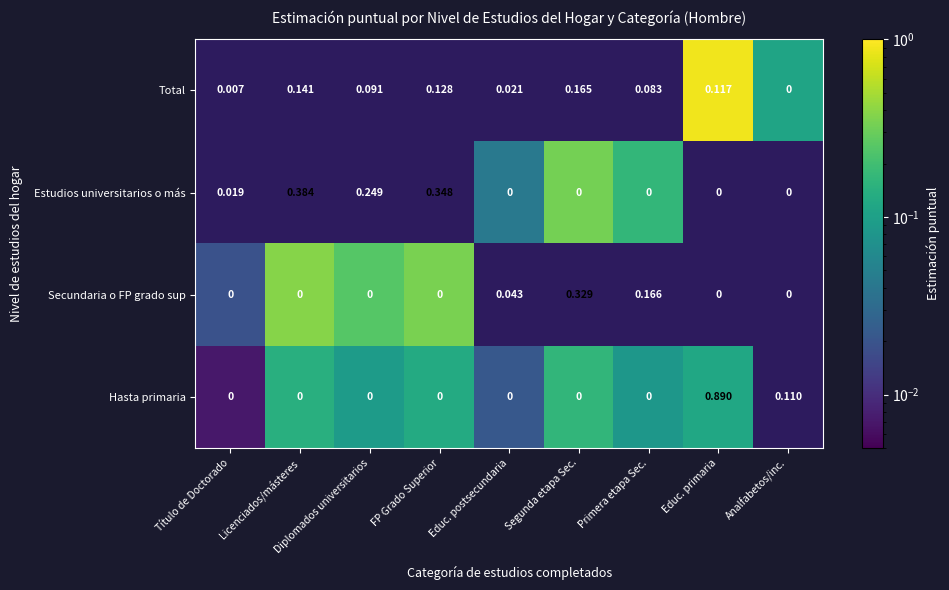

At which category is the sum across all series the highest?

Educ. primaria